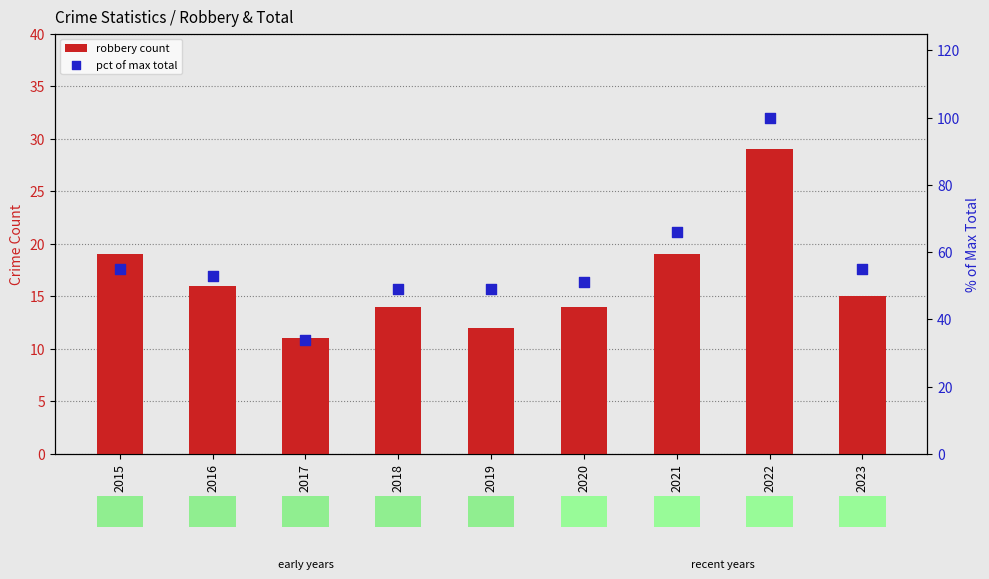

What are all the series names shown in the legend?

robbery count, pct of max total